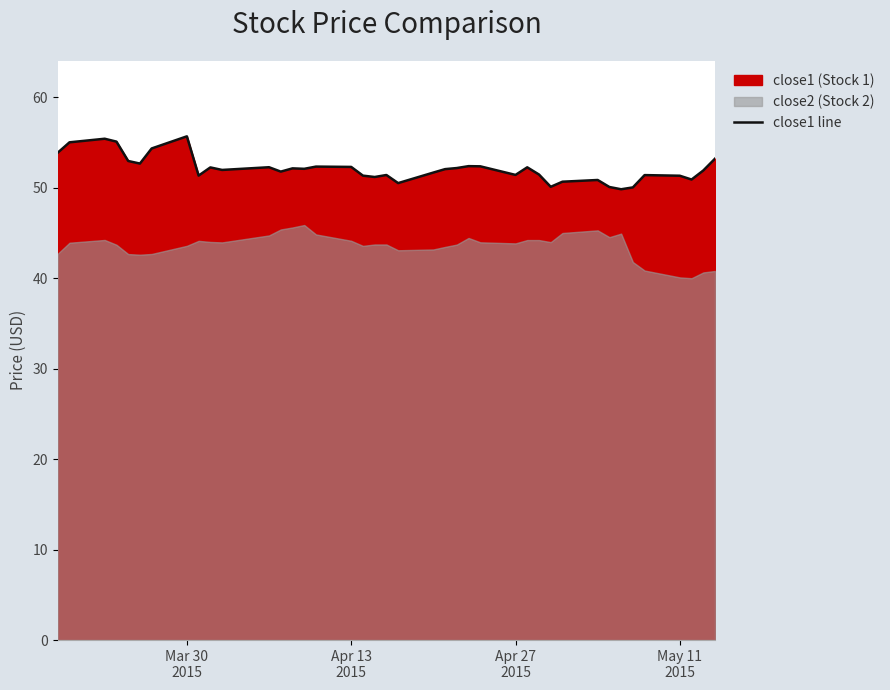

What is the maximum value for close1 line?

55.7